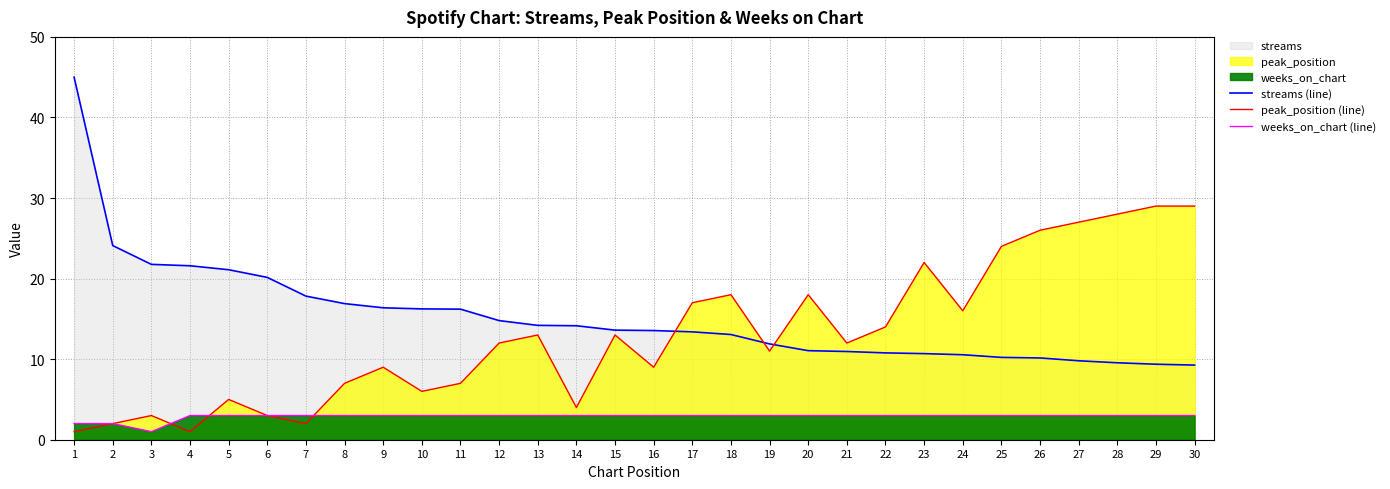

The peak_position (line) series shows 14.0 at 22. True or false?

True